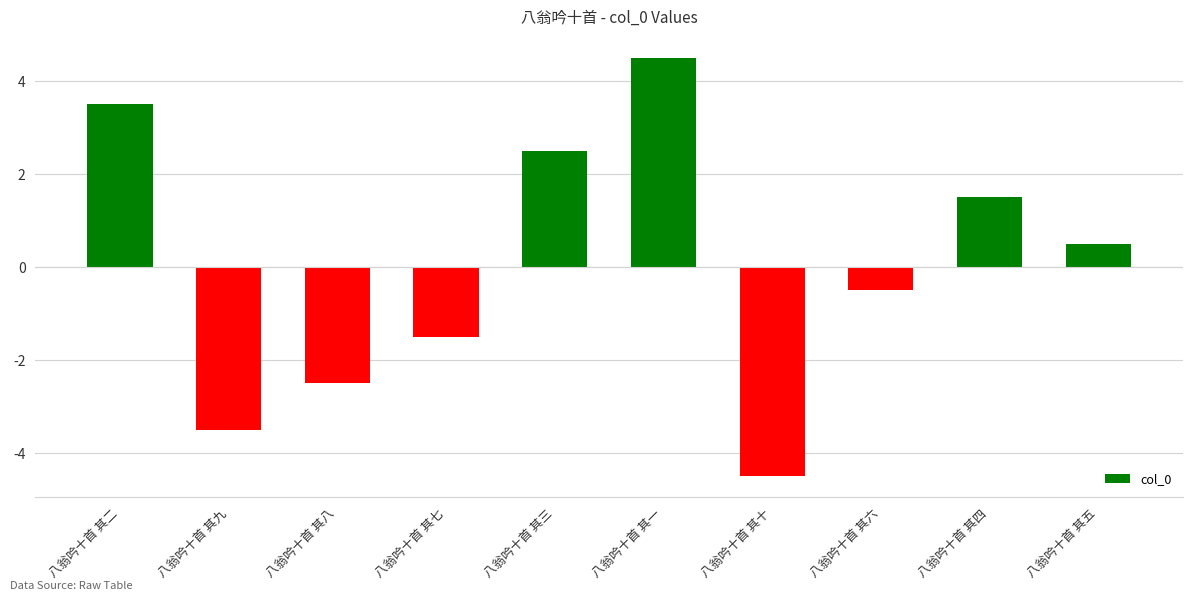

Between 八翁吟十首 其八 and 八翁吟十首 其四, which is larger?

八翁吟十首 其四